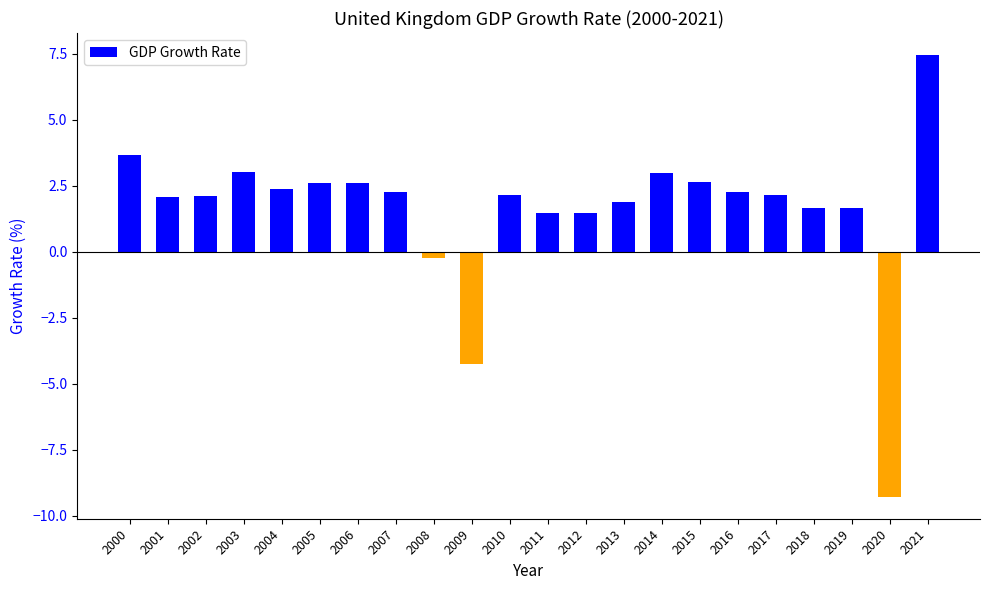

How many categories are shown in the chart?

22